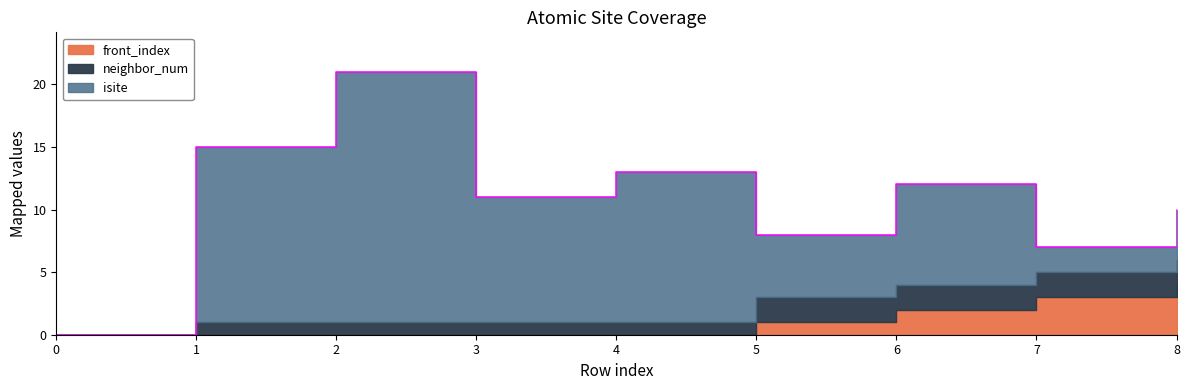

Reading right to left, list all the values displayed in this chart.

isite: 8=4	7=2	6=8	5=5	4=12	3=10	2=20	1=14	0=0
neighbor_num: 8=2	7=2	6=2	5=2	4=1	3=1	2=1	1=1	0=0
front_index: 8=4	7=3	6=2	5=1	4=0	3=0	2=0	1=0	0=0